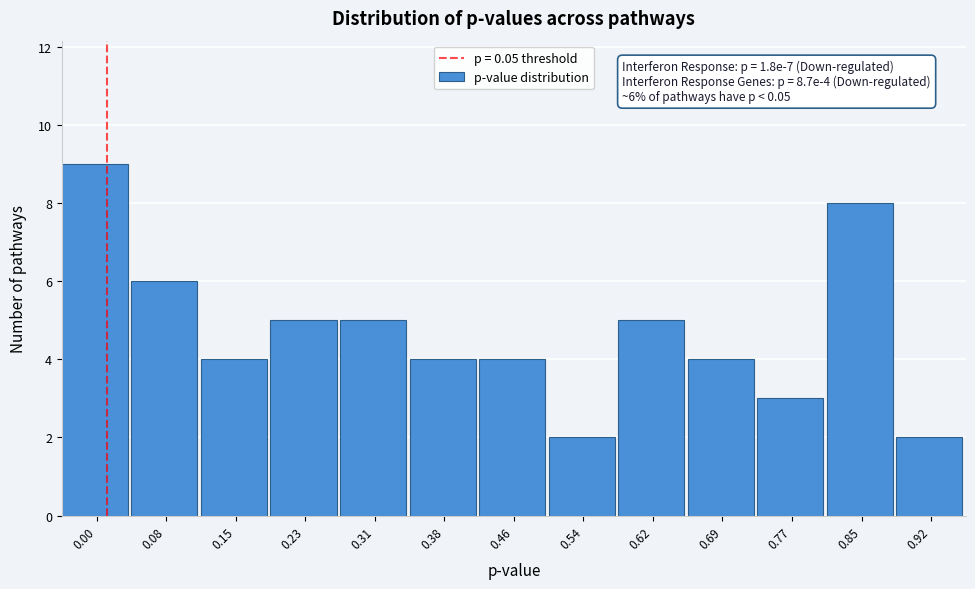

Reading left to right, list all the values displayed in this chart.

0.00=9	0.08=6	0.15=4	0.23=5	0.31=5	0.38=4	0.46=4	0.54=2	0.62=5	0.69=4	0.77=3	0.85=8	0.92=2